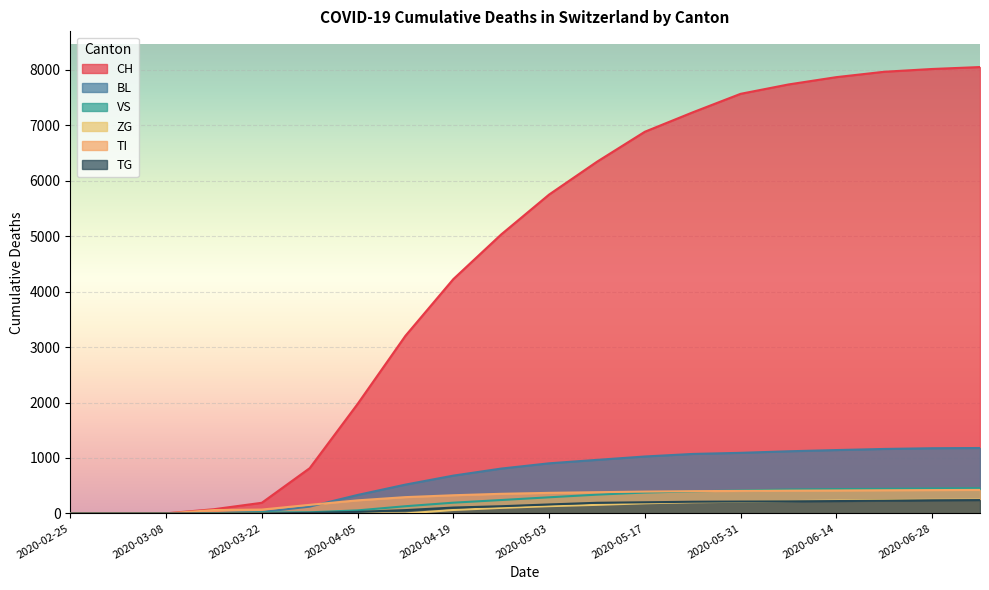

Which series has the largest total across all categories?

CH